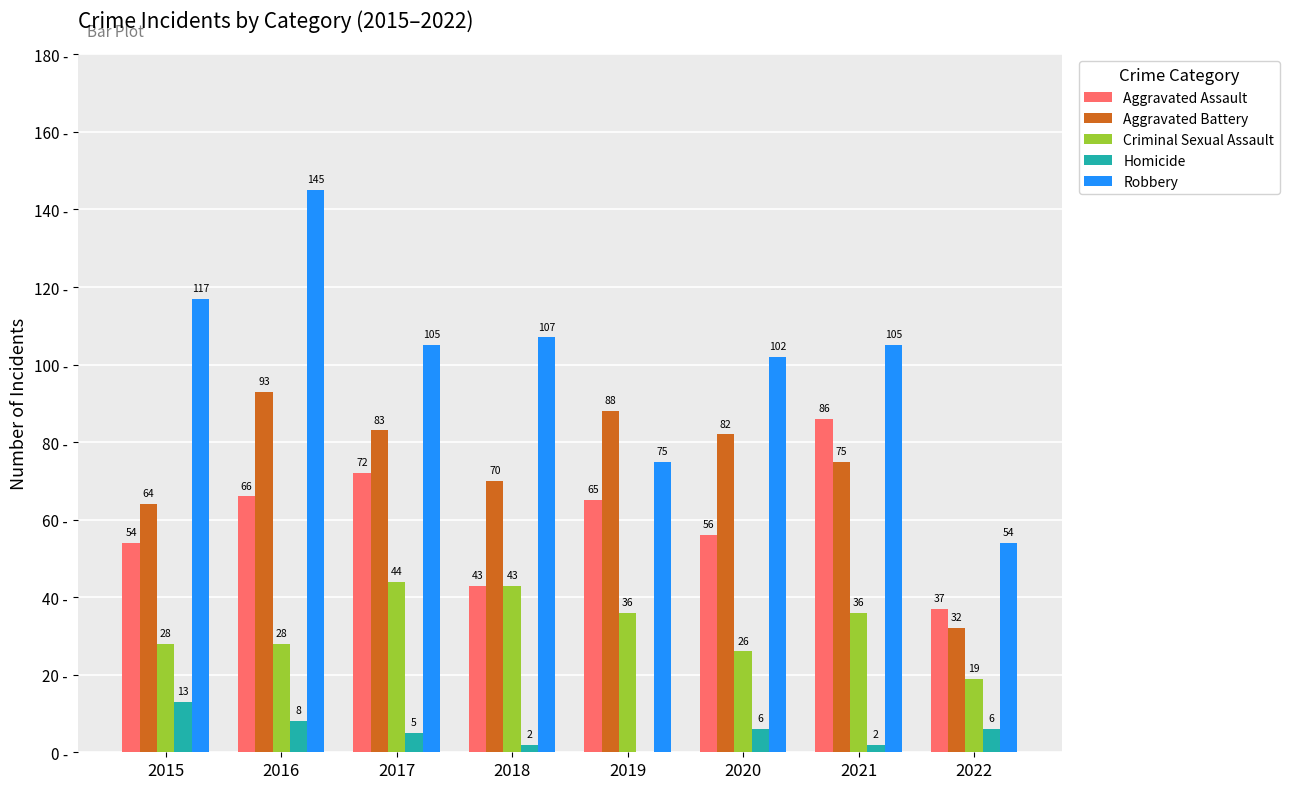

What are all the series names shown in the legend?

Aggravated Assault, Aggravated Battery, Criminal Sexual Assault, Homicide, Robbery